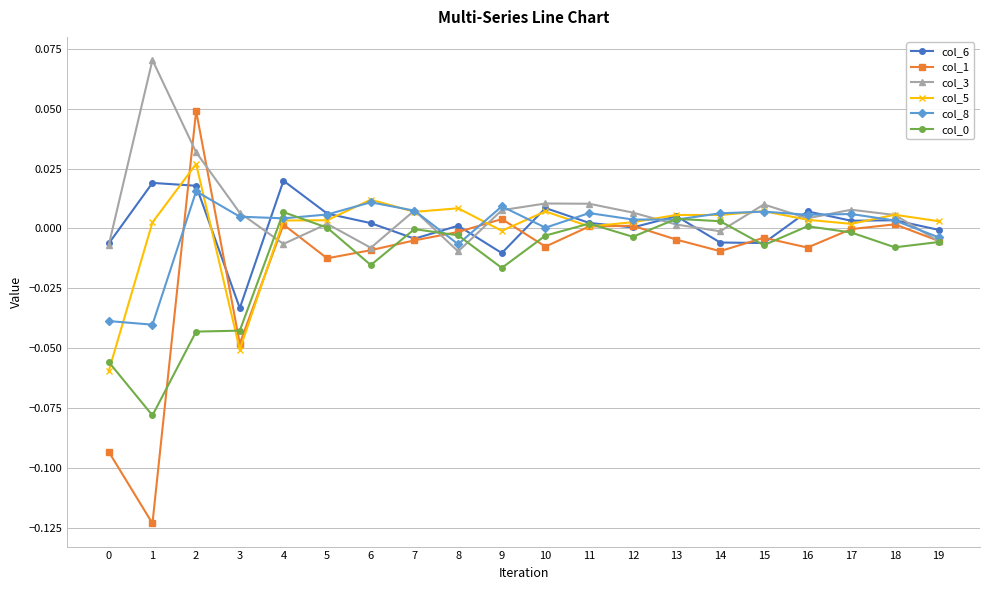

The col_5 series shows 0.0 at 2. True or false?

True